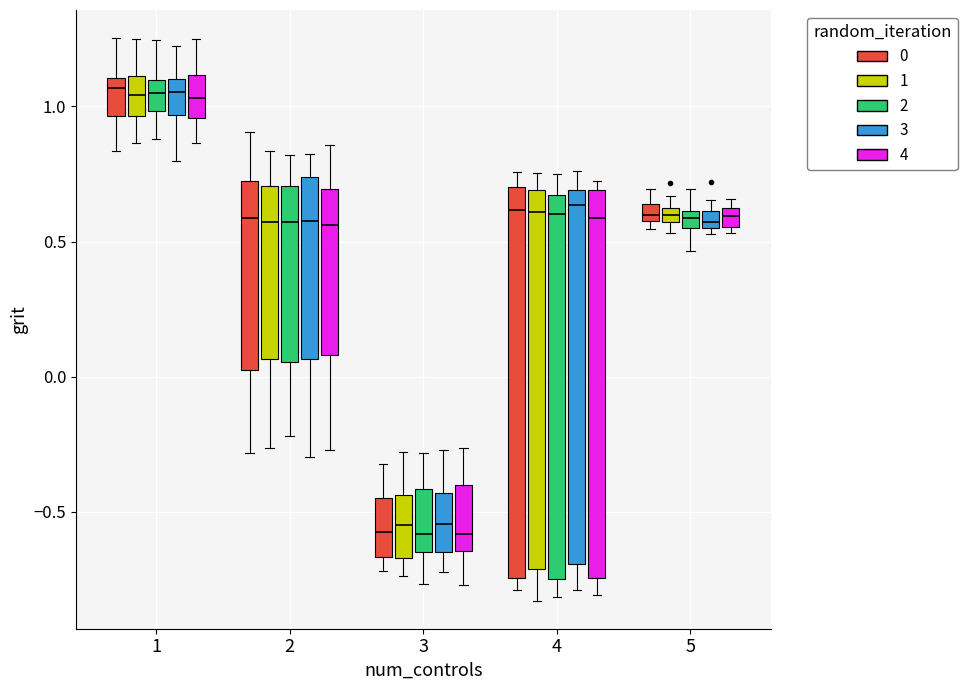

Where is the lower edge of the box for 3 (2) on the y-axis? The values are not printed on the chart, so give them approximately, as read against the axis.

-0.65